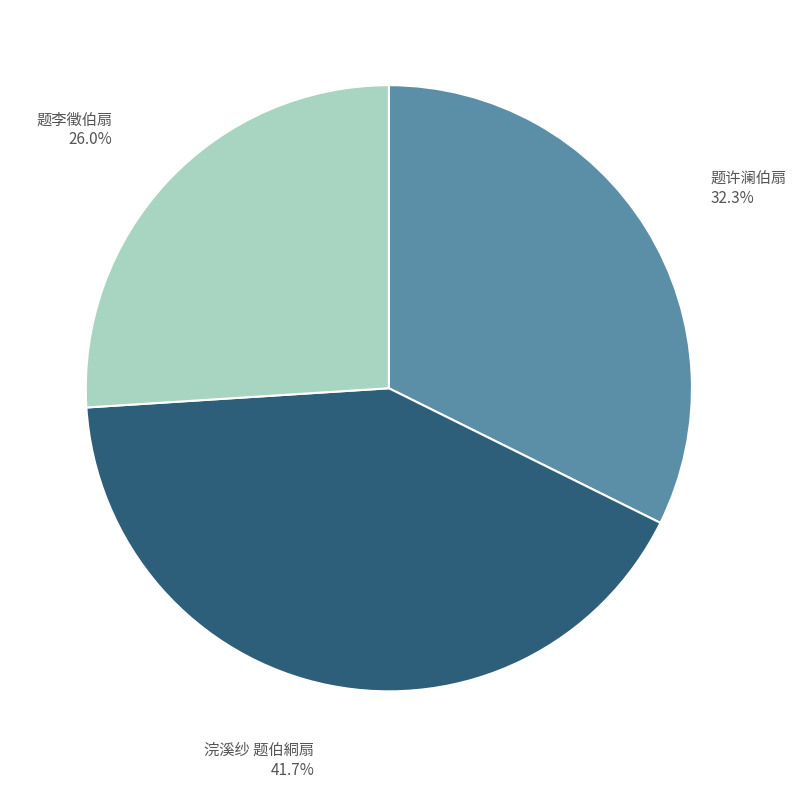

What is the largest slice in the pie chart?

浣溪纱 题伯絧扇